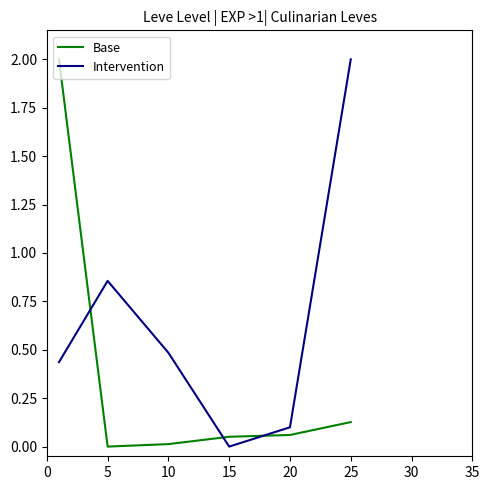

Which series has the largest total across all categories?

Intervention